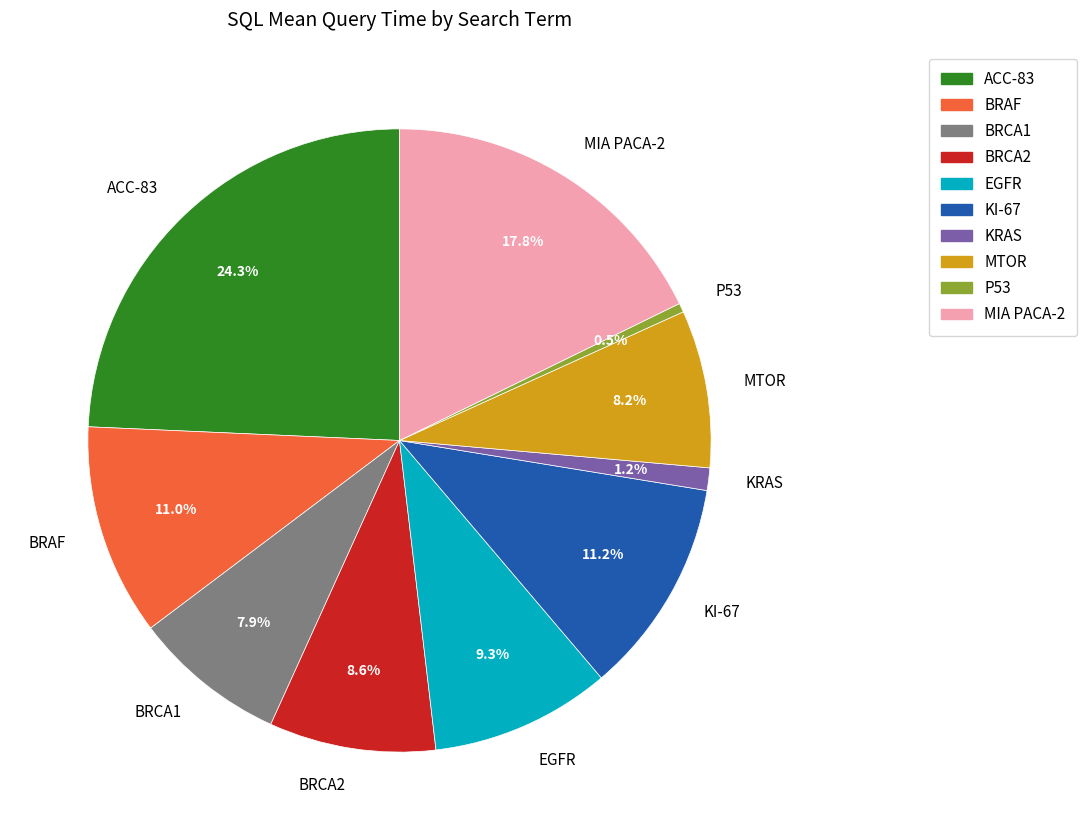

What portion of the pie excludes P53?

99.5%